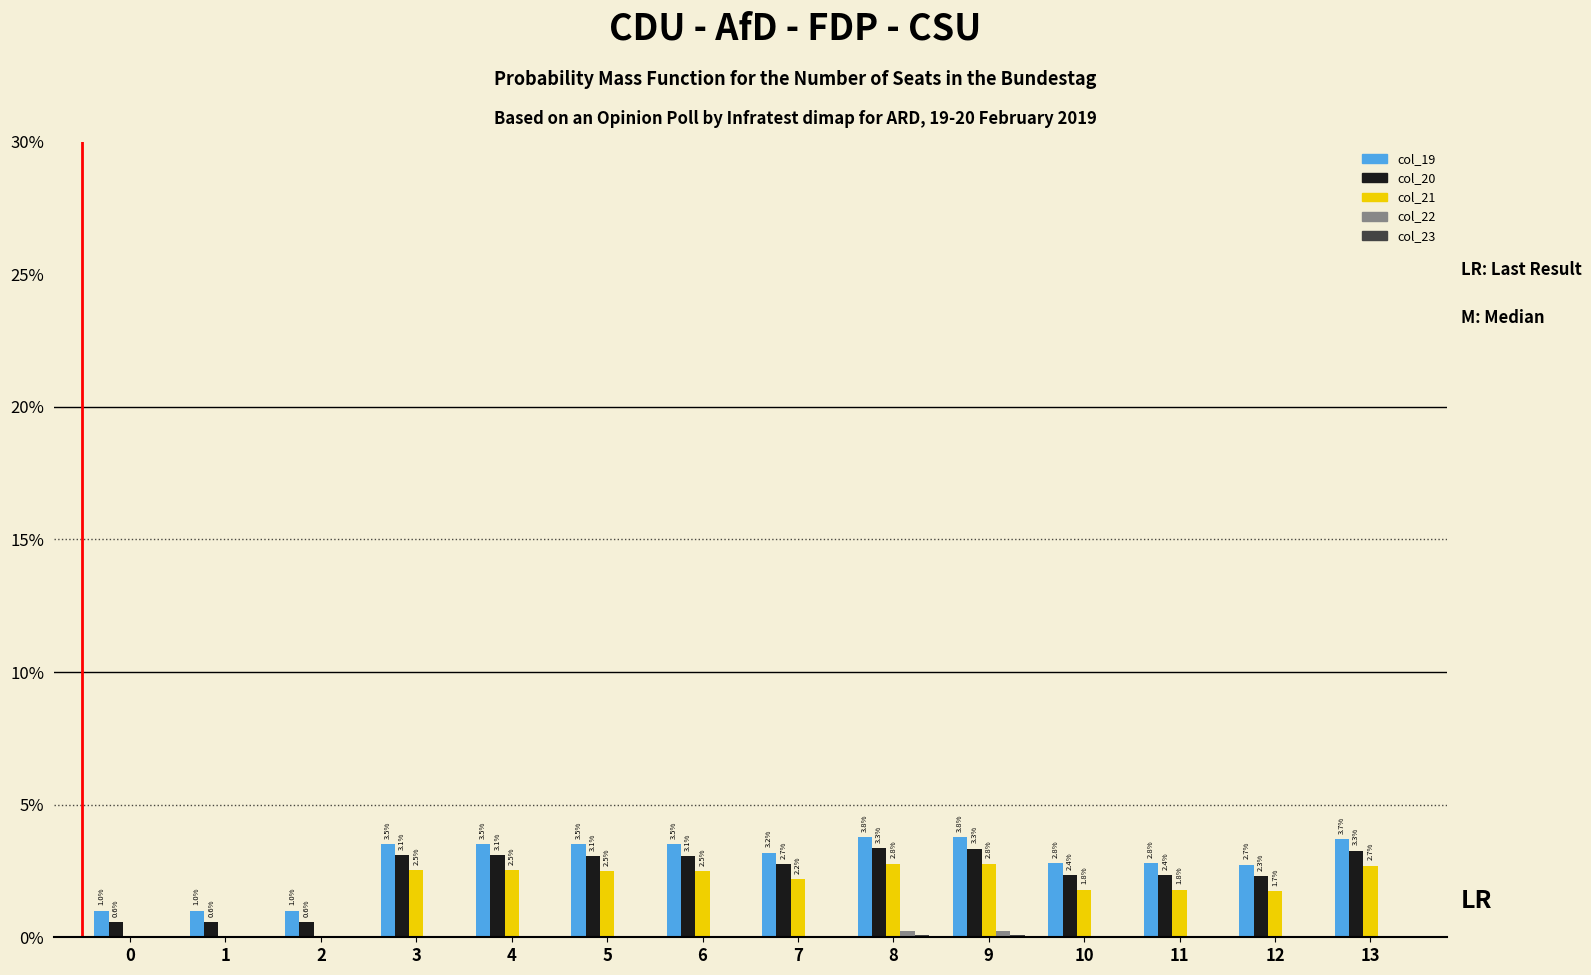

The value of col_21 at 10 is 1.8. True or false?

True